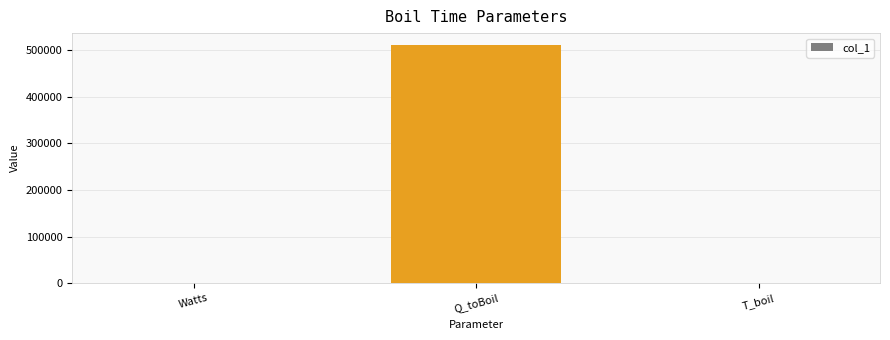

Which category has the highest value across all series?

Q_toBoil